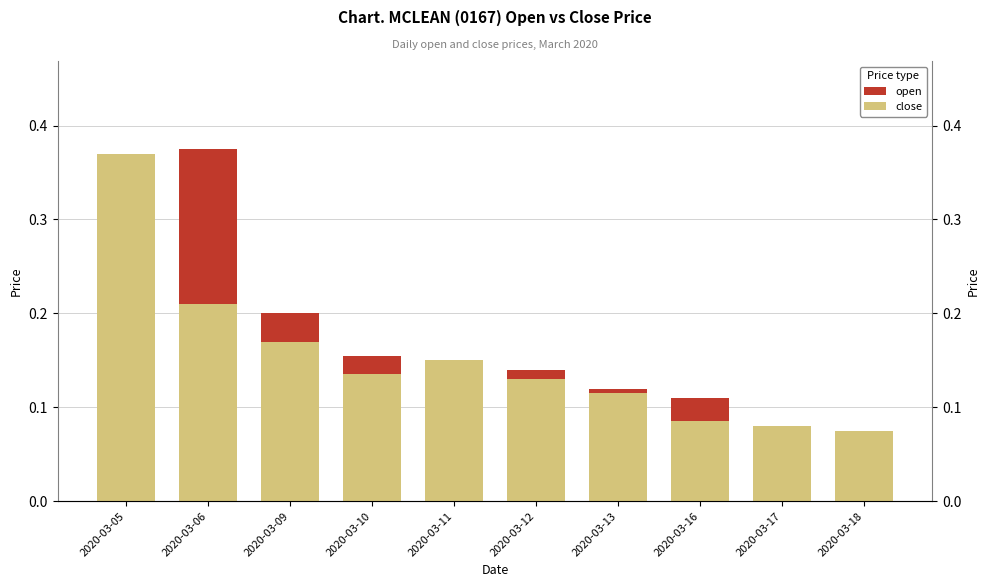

Reading left to right, list all the values displayed in this chart.

open: 2020-03-05=0.4	2020-03-06=0.4	2020-03-09=0.2	2020-03-10=0.2	2020-03-11=0.1	2020-03-12=0.1	2020-03-13=0.1	2020-03-16=0.1	2020-03-17=0.1	2020-03-18=0.1
close: 2020-03-05=0.4	2020-03-06=0.2	2020-03-09=0.2	2020-03-10=0.1	2020-03-11=0.1	2020-03-12=0.1	2020-03-13=0.1	2020-03-16=0.1	2020-03-17=0.1	2020-03-18=0.1